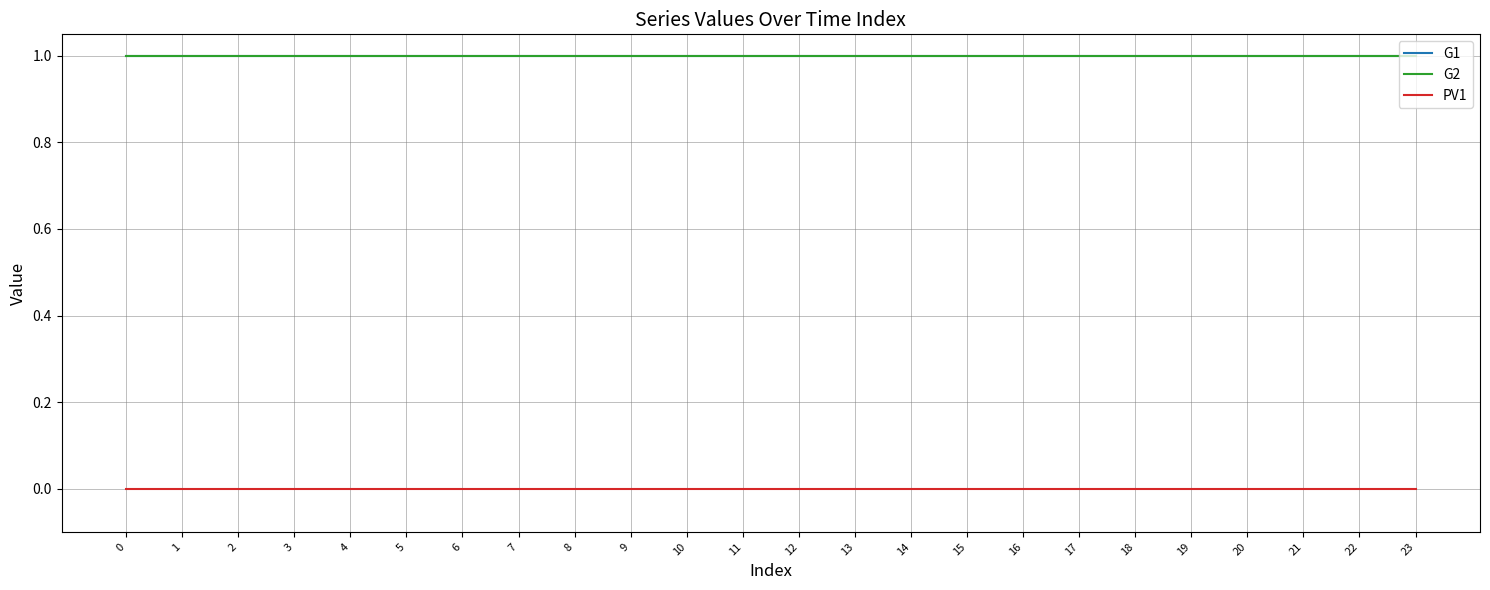

Does the chart display data point markers on the line(s)?

No